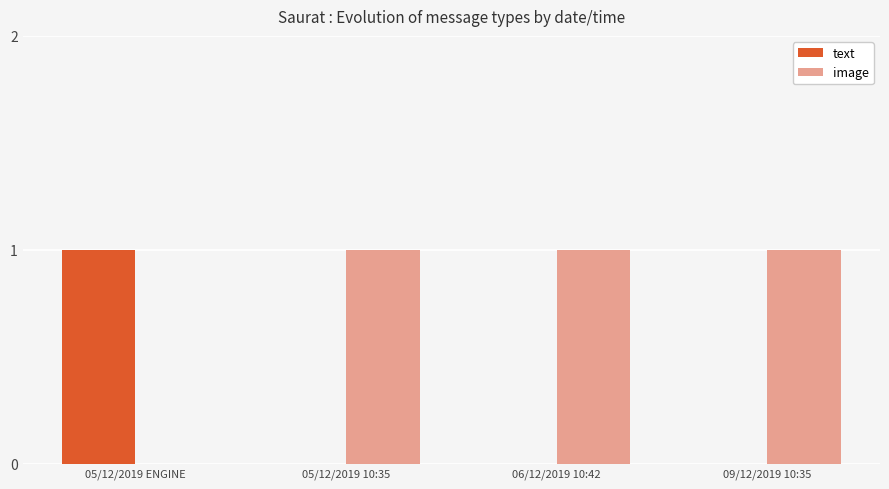

Is the value of text at 05/12/2019 10:35 greater than the value of image at 06/12/2019 10:42?

No